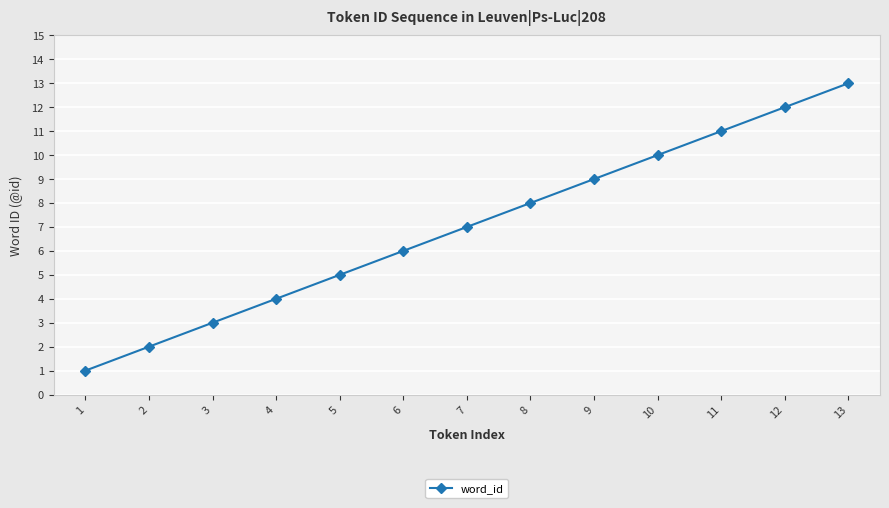

Reading left to right, extract all data points from this chart.

1	2	3	4	5	6	7	8	9	10	11	12	13